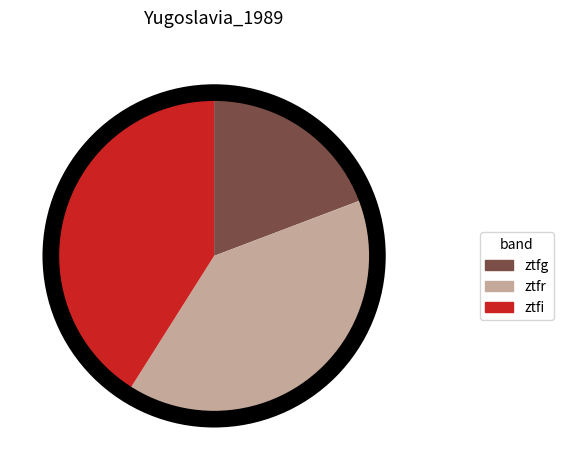

Which category has the smallest portion of the pie?

ztfg